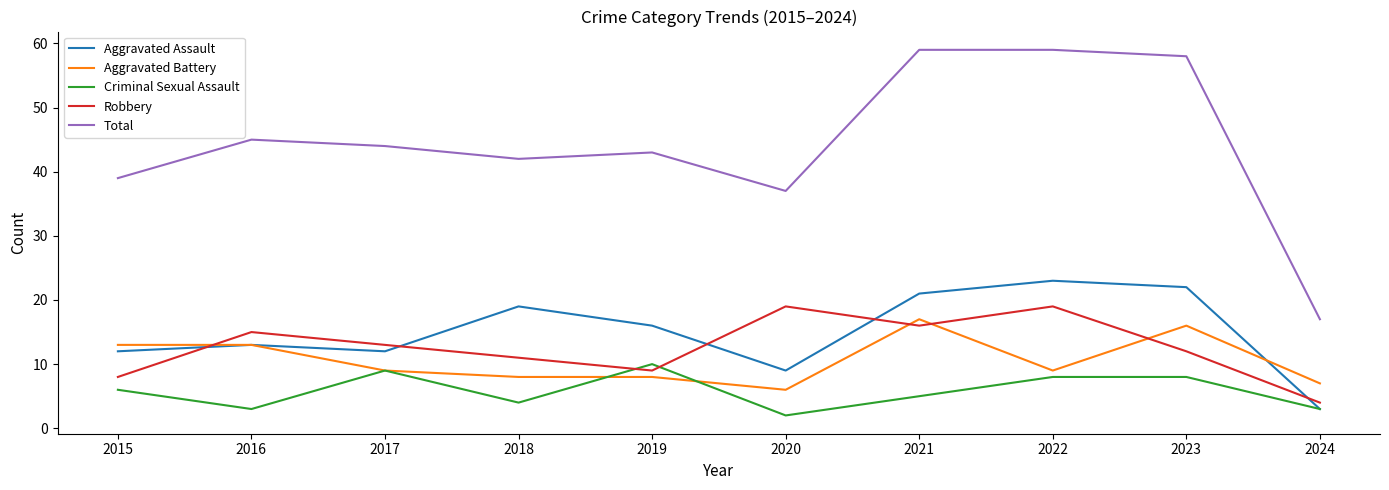

What is the highest value of the Aggravated Battery series?

17